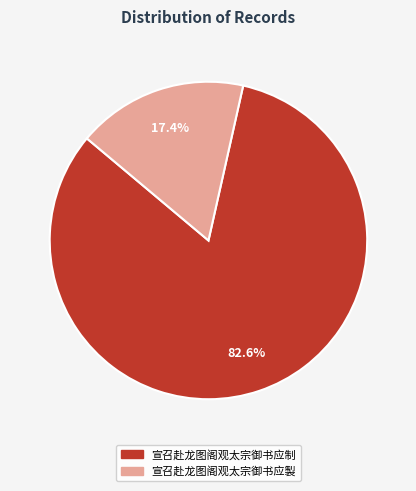

What is the majority slice?

宣召赴龙图阁观太宗御书应制